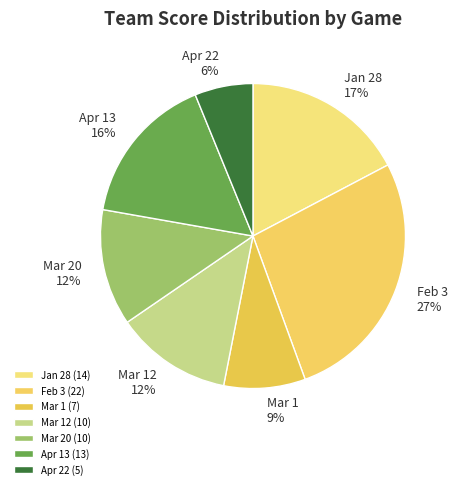

To the nearest percent, what percentage of the pie is Apr 22?

6%